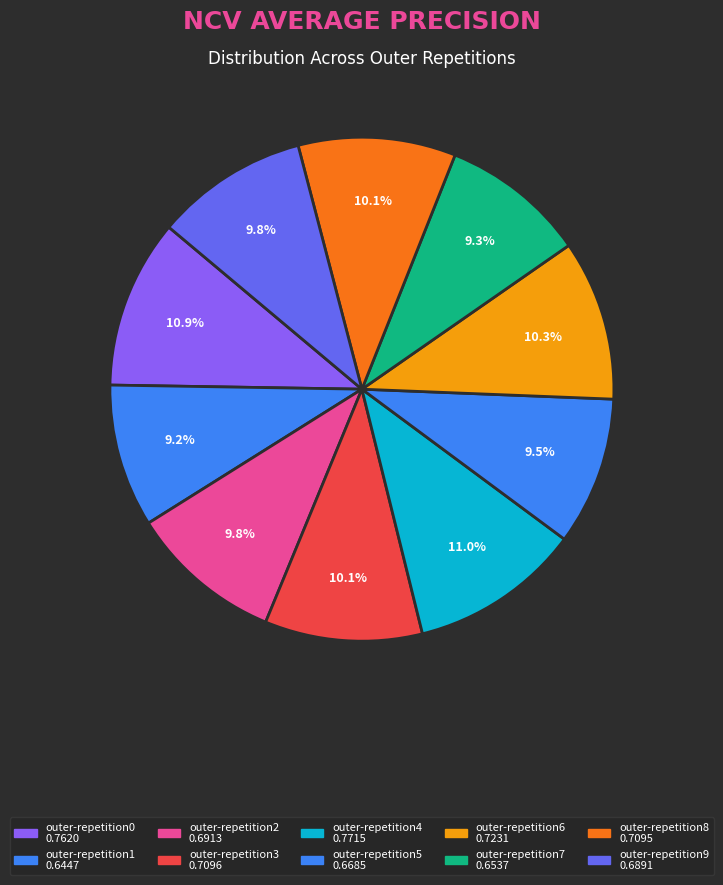

To the nearest percent, what is the average slice percentage?

10%